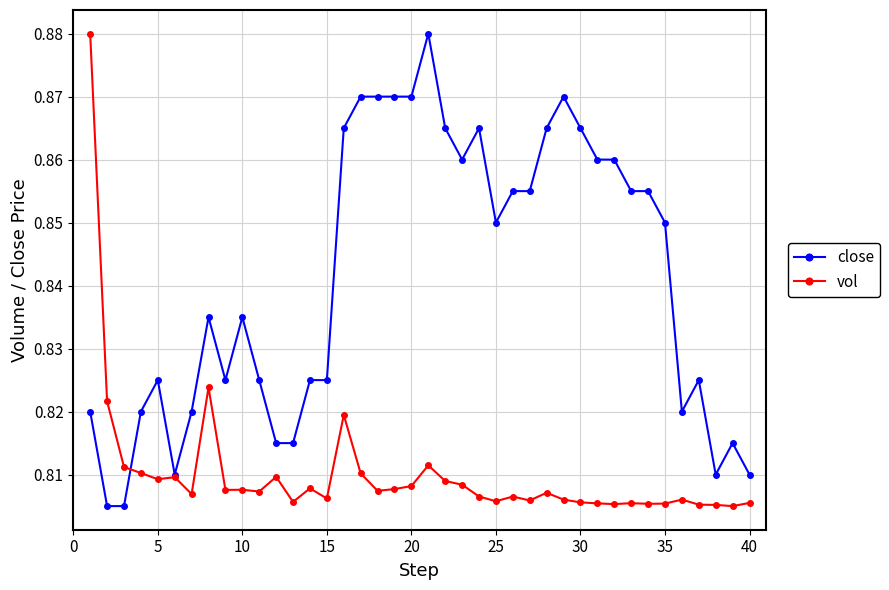

True or false: vol and close cross at least once.

True